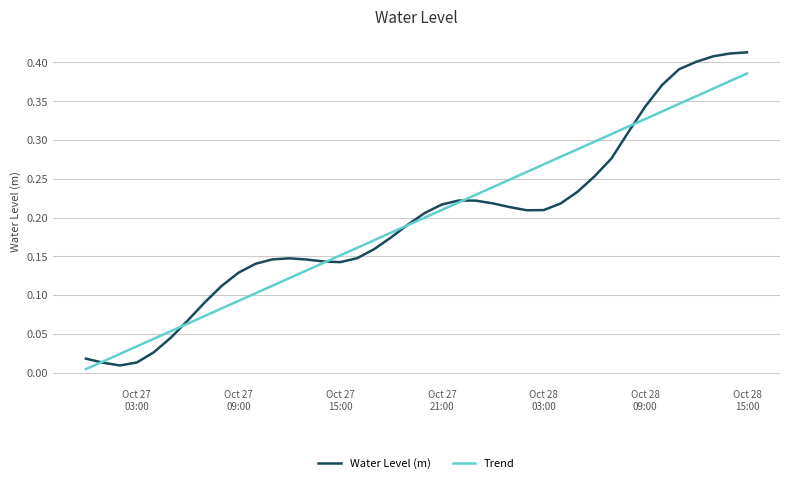

Which series has the widest spread of values?

Water Level (m)